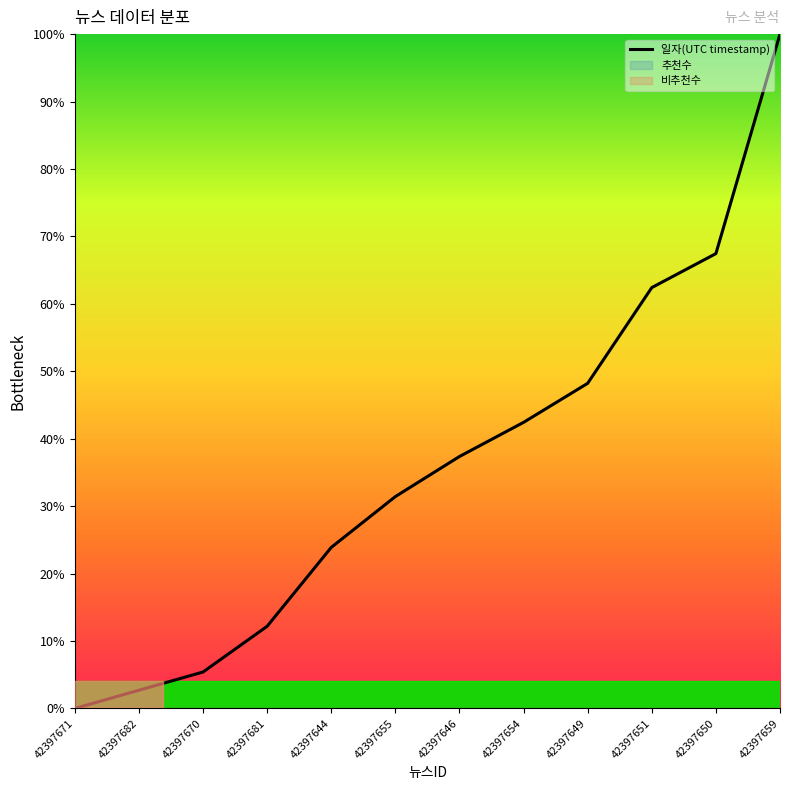

How many data points are less than 37?

6